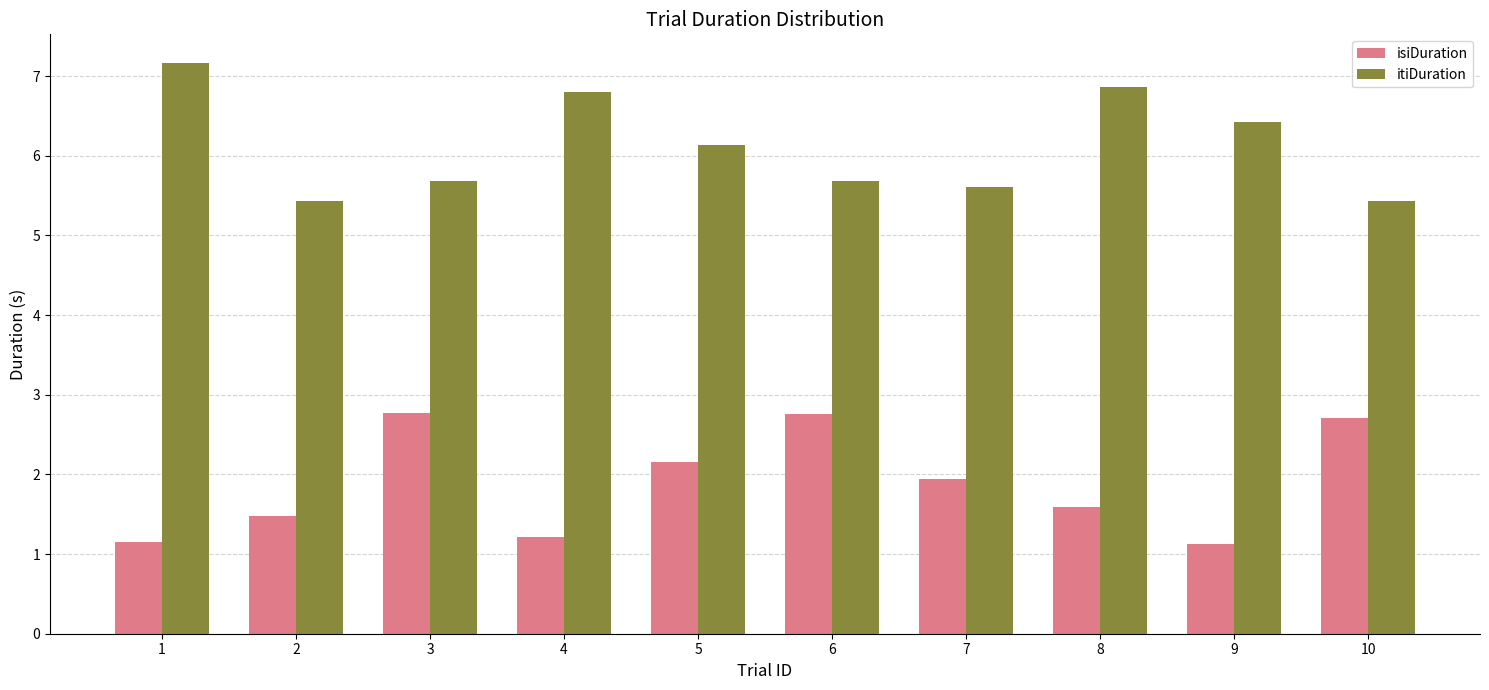

Which category has the highest value across all series?

1